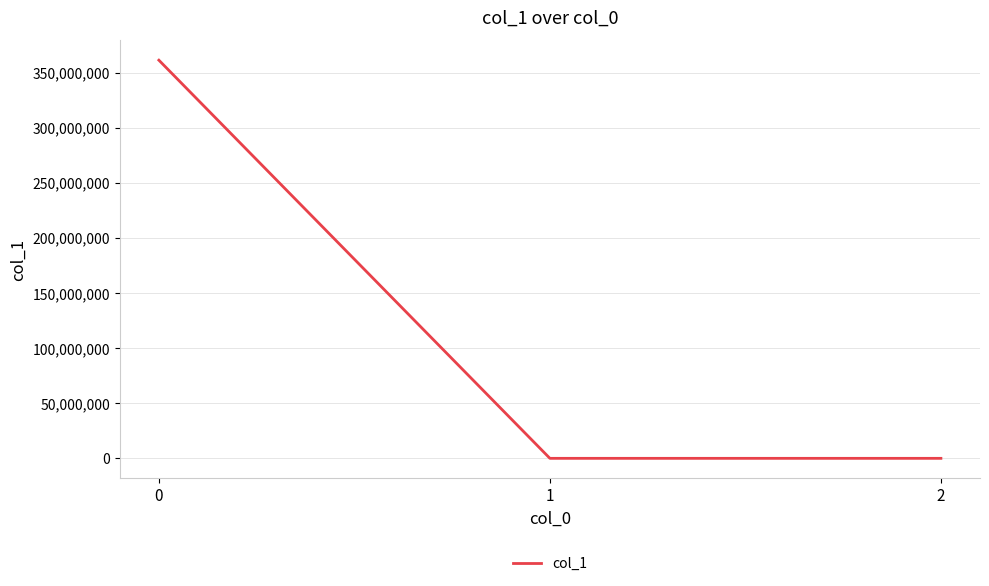

Read the value at 2.

-0.6